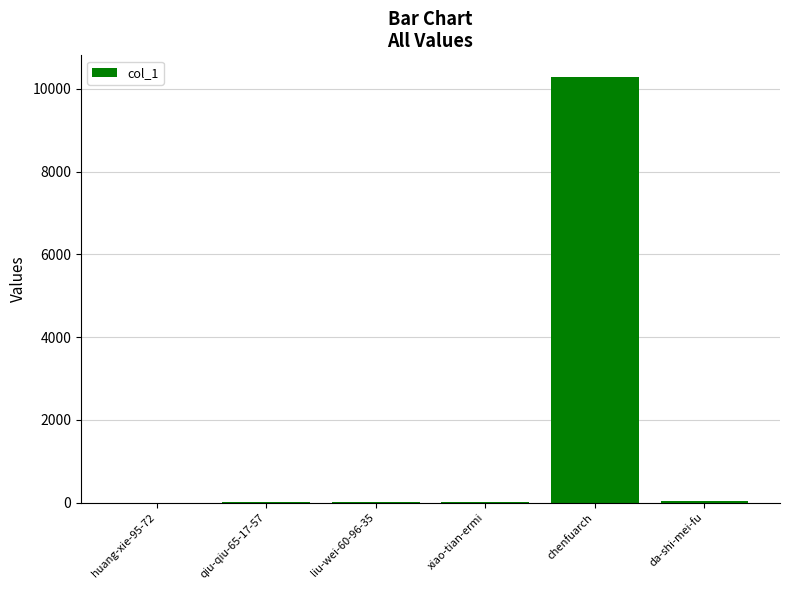

What is the change in value from huang-xie-95-72 to chenfuarch?

+10293